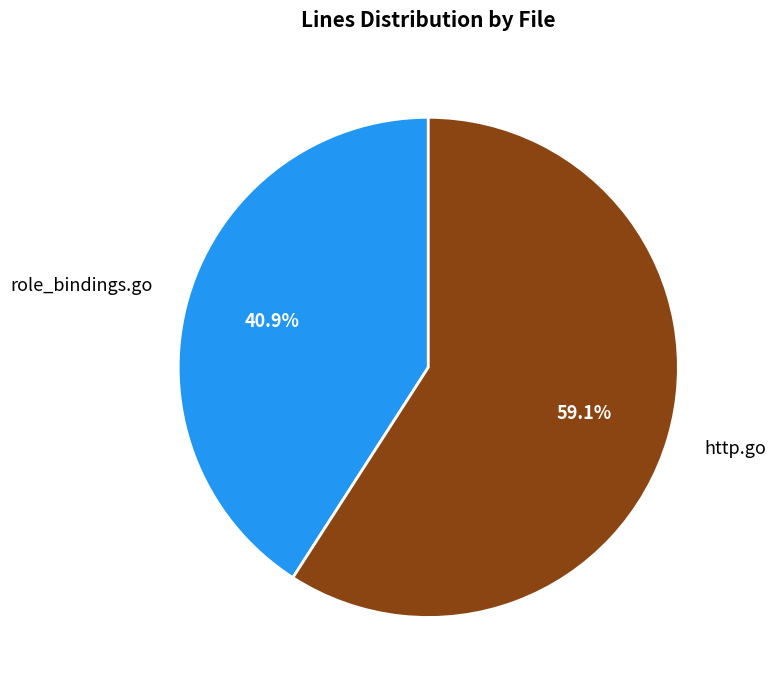

To the nearest percent, what is the difference between the http.go and role_bindings.go slice percentages?

18%